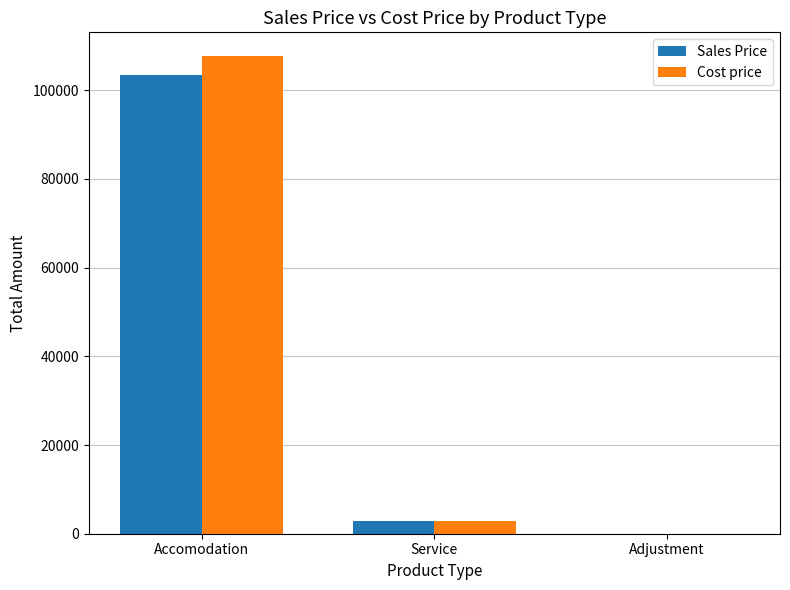

Is the value of Cost price at Accomodation greater than the value of Sales Price at Service?

Yes